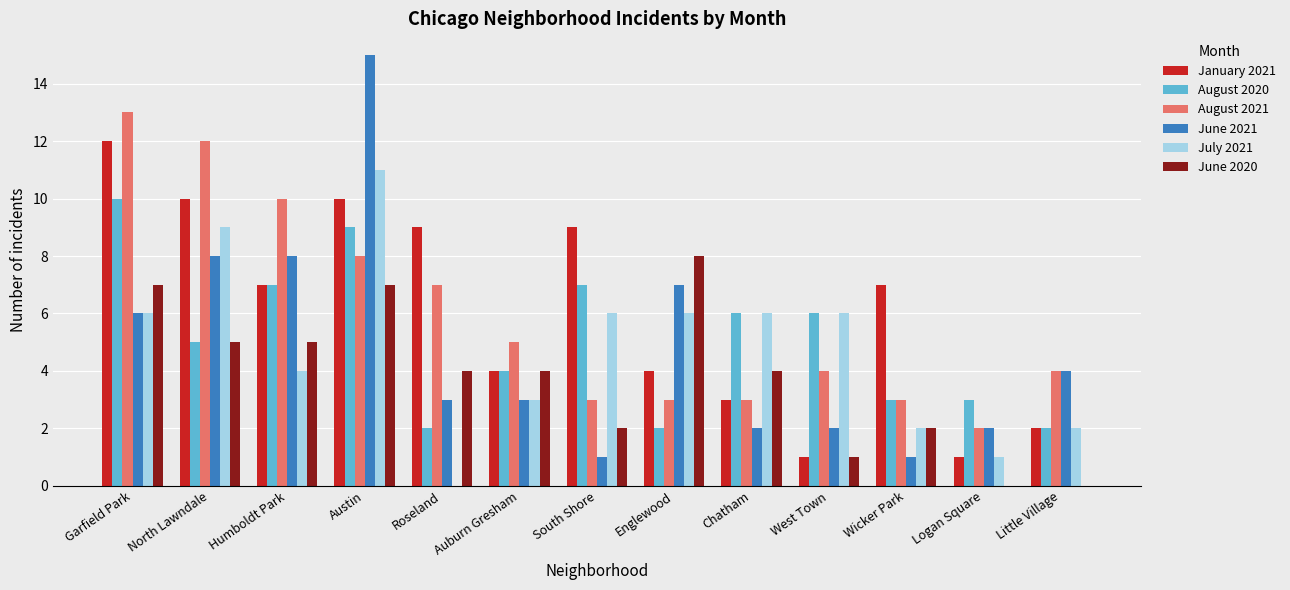

What is the total value across all series at Humboldt Park?

41